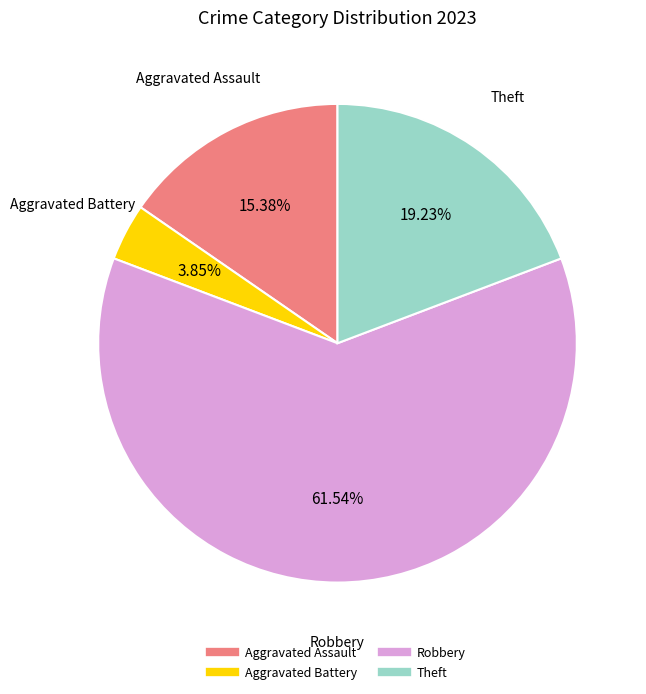

Rank the categories by value from highest to lowest.

Robbery, Theft, Aggravated Assault, Aggravated Battery